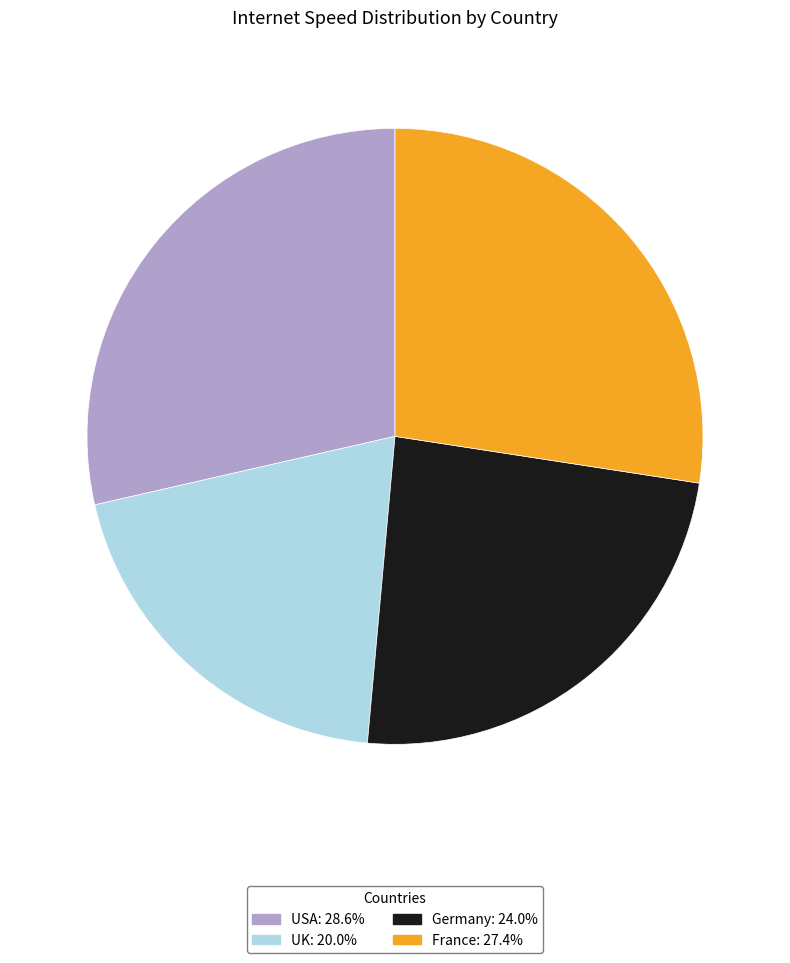

Rank the categories by value from lowest to highest.

UK, Germany, France, USA